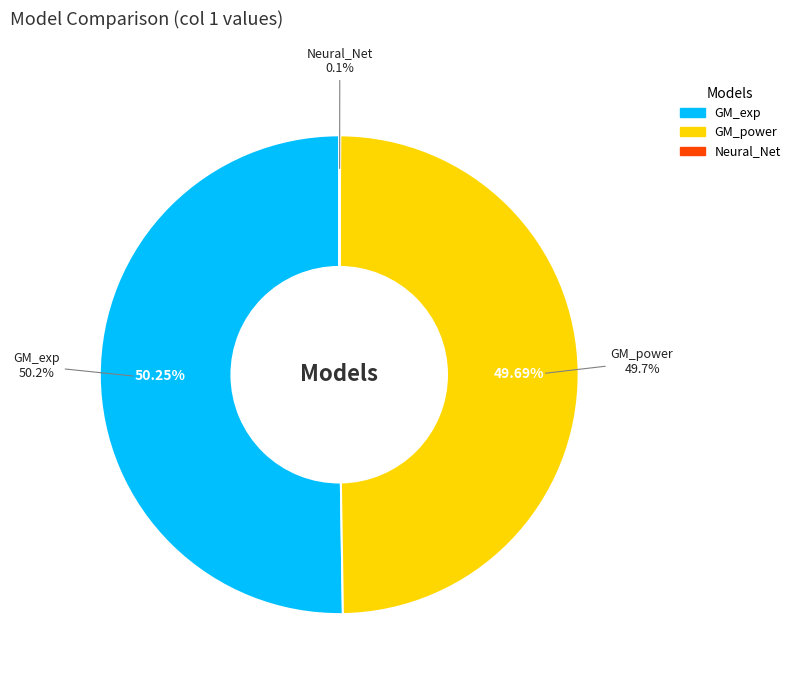

The GM_exp slice represents 38% of the pie. True or false?

False